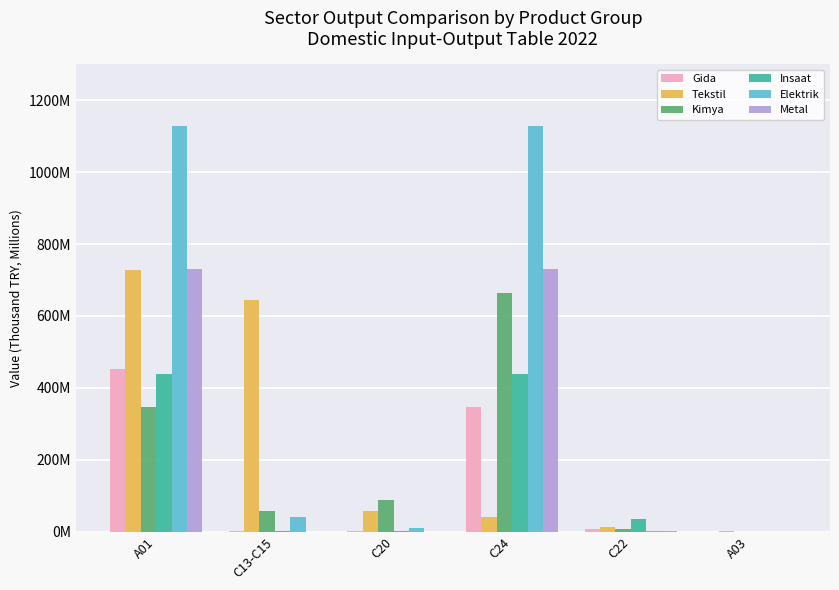

The value of Insaat at A01 is 588321952.3. True or false?

False